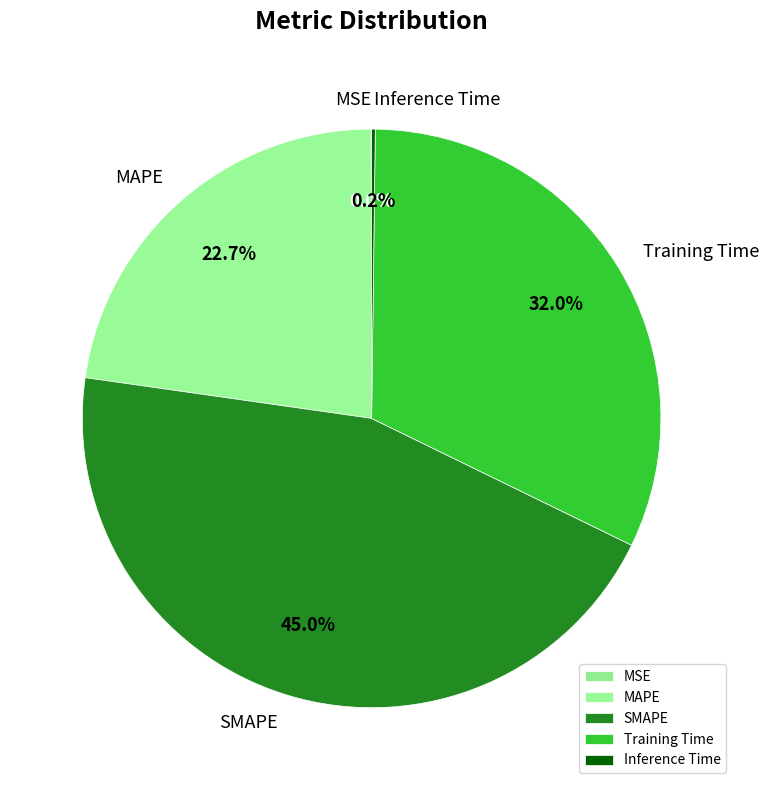

Which category has the biggest portion of the pie?

SMAPE